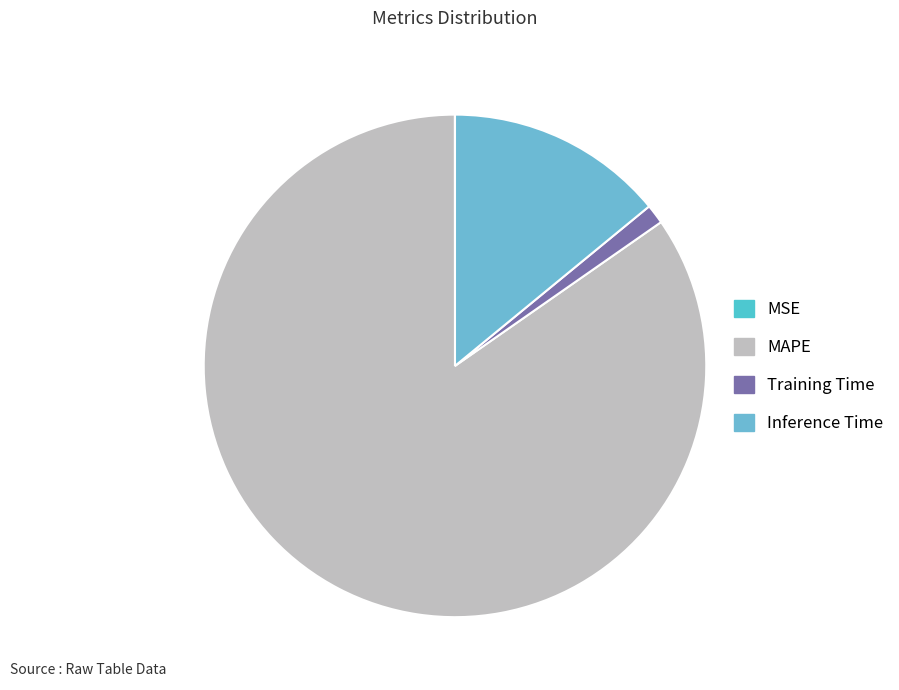

What is the largest slice in the pie chart?

MAPE